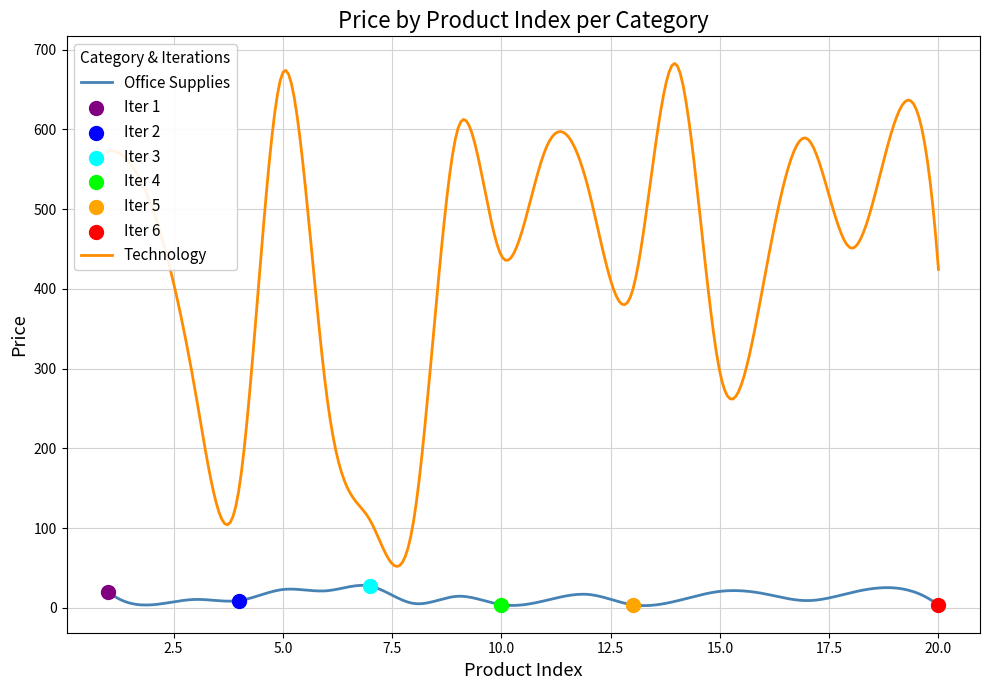

What are all the series names shown in the legend?

Office Supplies, Technology